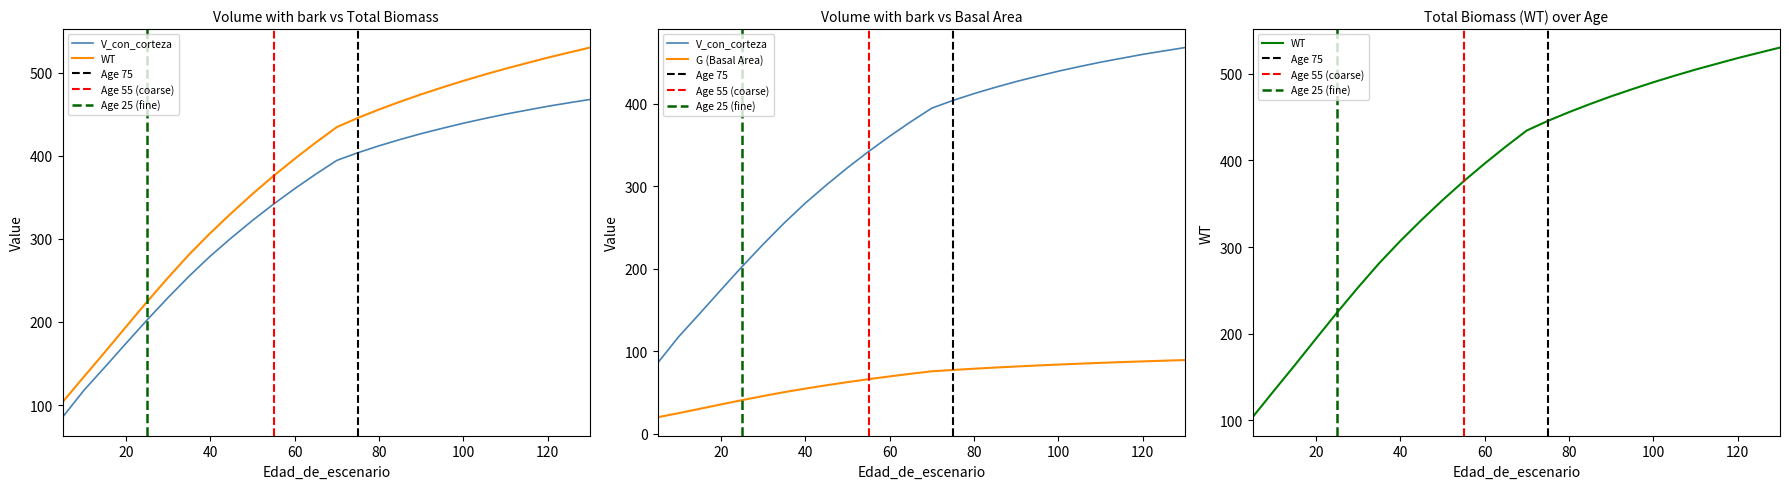

Between 75 and 110, which series saw the biggest shift?

WT